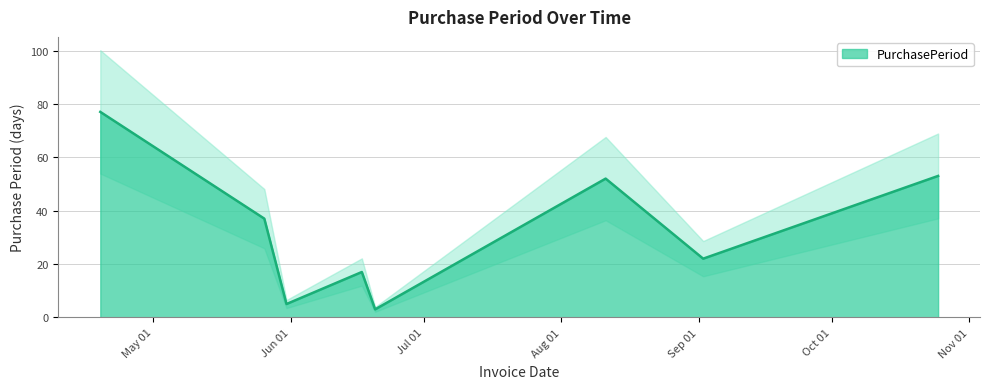

What is the smallest value displayed?

3